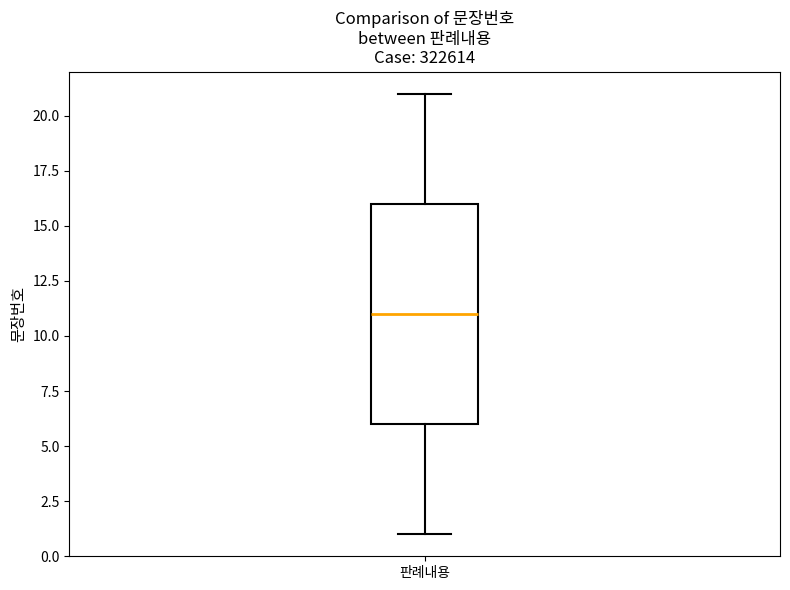

Where is the upper edge of the box for 판례내용 on the y-axis? The values are not printed on the chart, so give them approximately, as read against the axis.

16